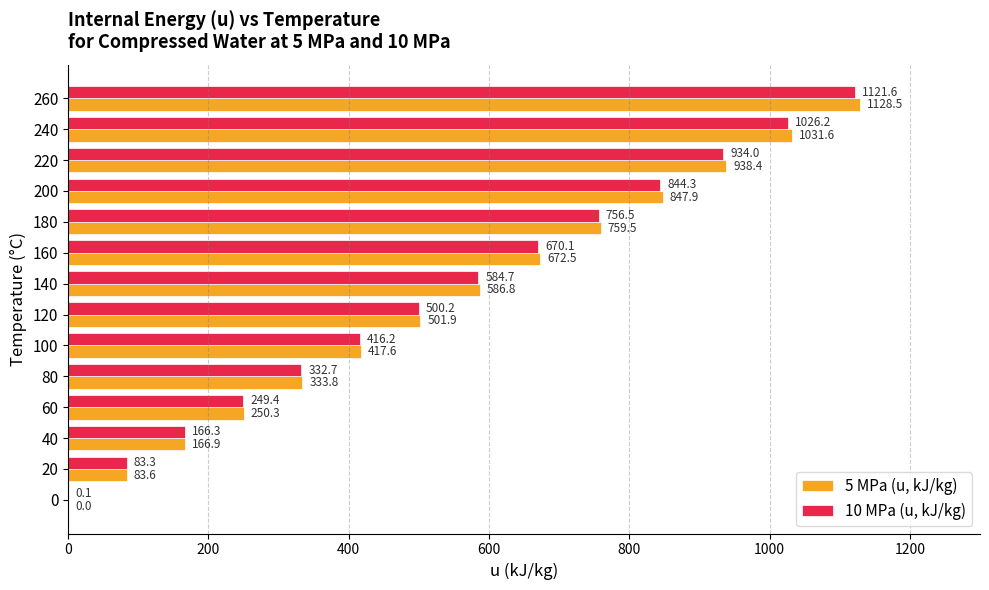

How many data points in 10 MPa (u, kJ/kg) are above 584?

7